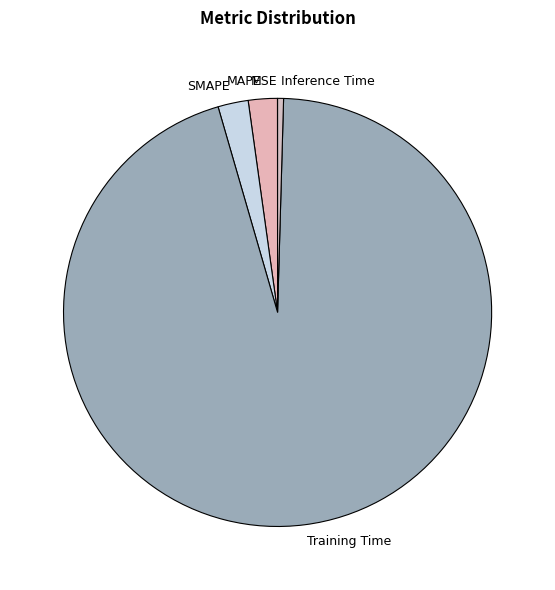

Between SMAPE and Training Time, which is larger?

Training Time